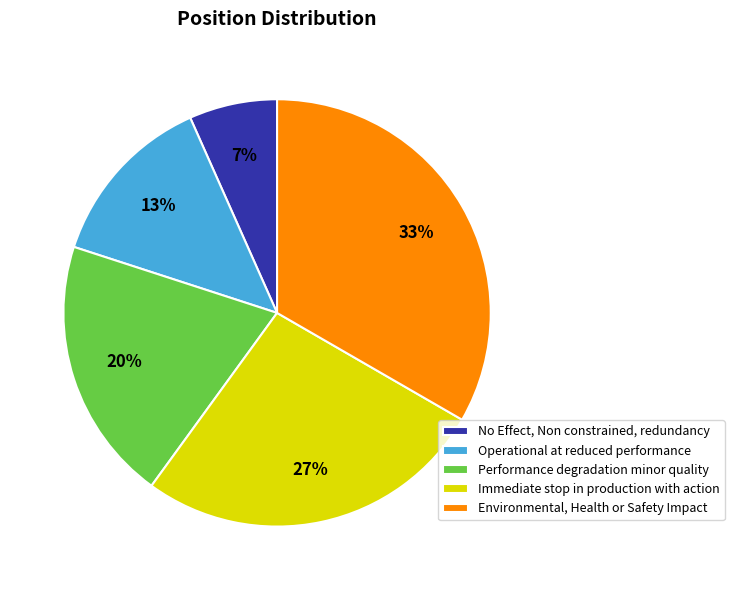

Approximately how many times larger is the value at No Effect, Non constrained, redundancy compared to Performance degradation minor quality?

0.3